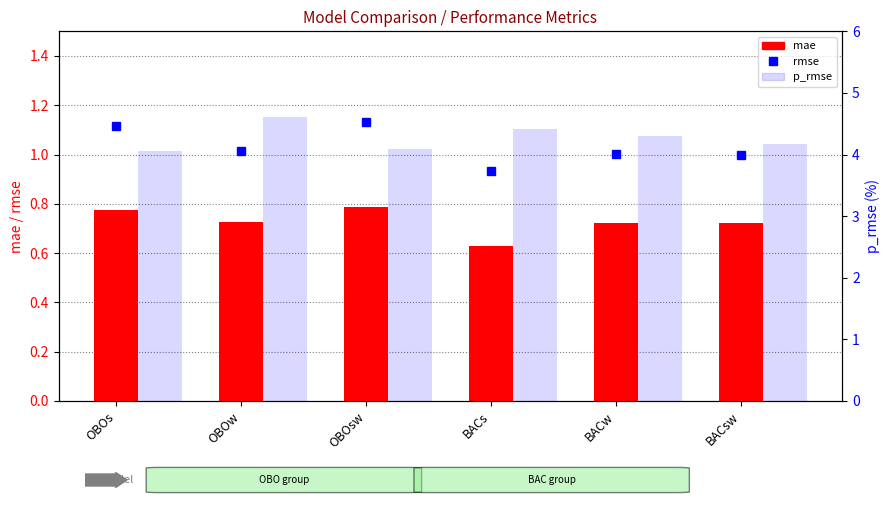

What is the sum of all p_rmse values?

25.6